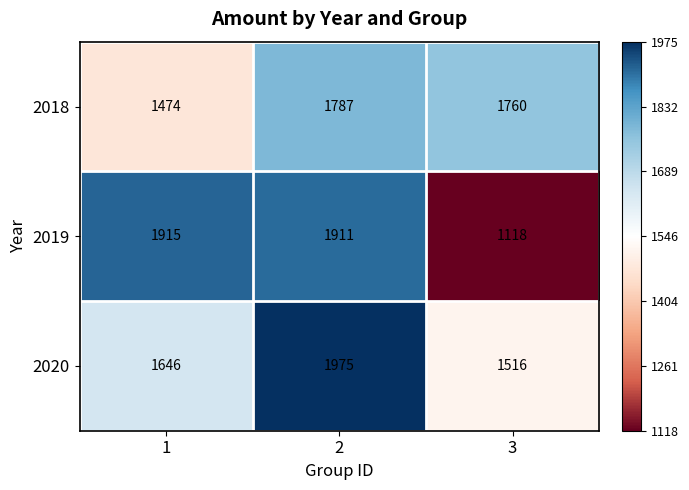

At which category does the chart reach its minimum across all series?

3